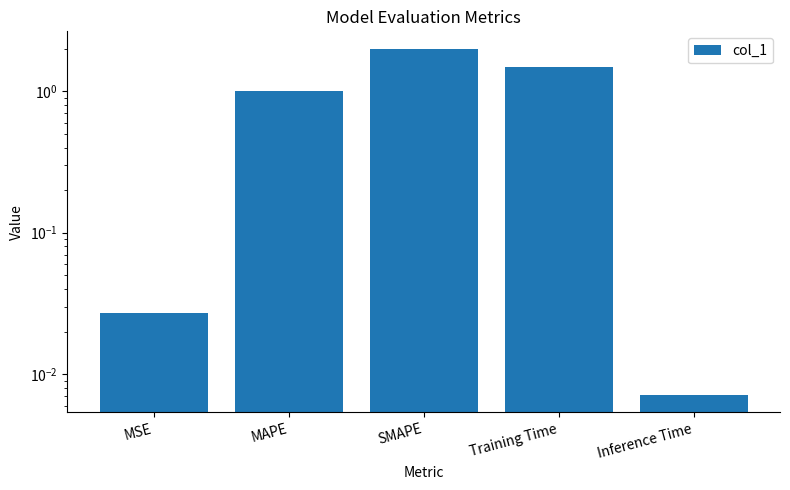

Which label corresponds to the smallest value in the chart?

Inference Time